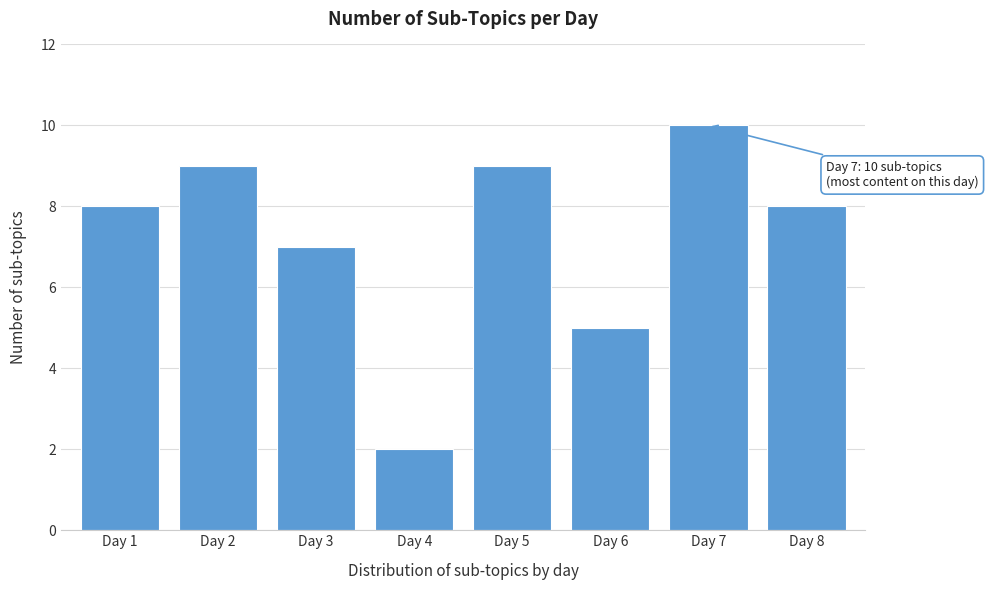

Reading right to left, transcribe all the data shown in this chart.

8	10	5	9	2	7	9	8